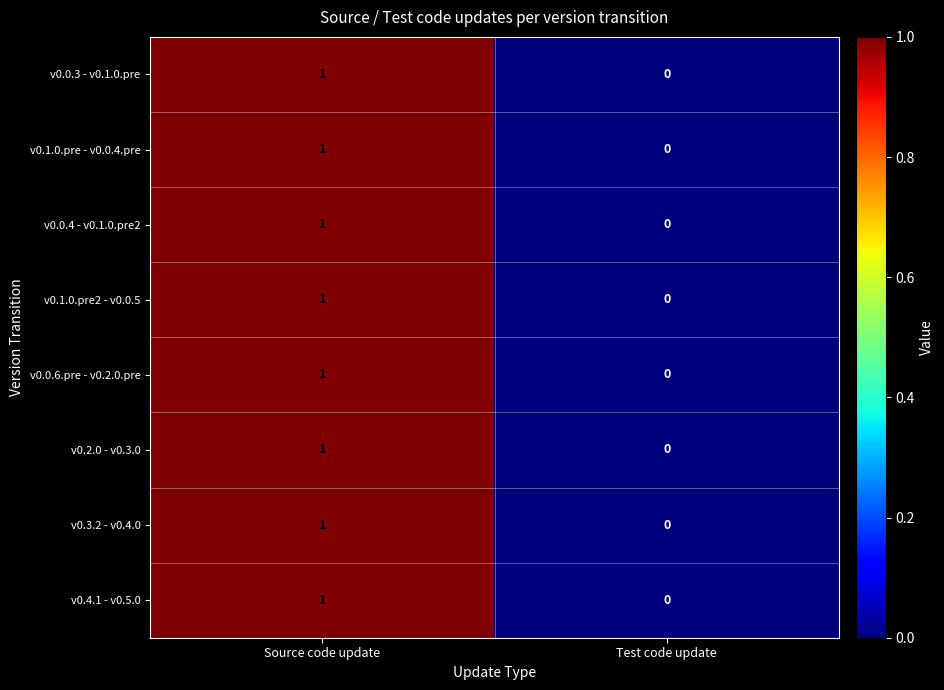

Which label corresponds to the smallest value in the chart?

Test code update